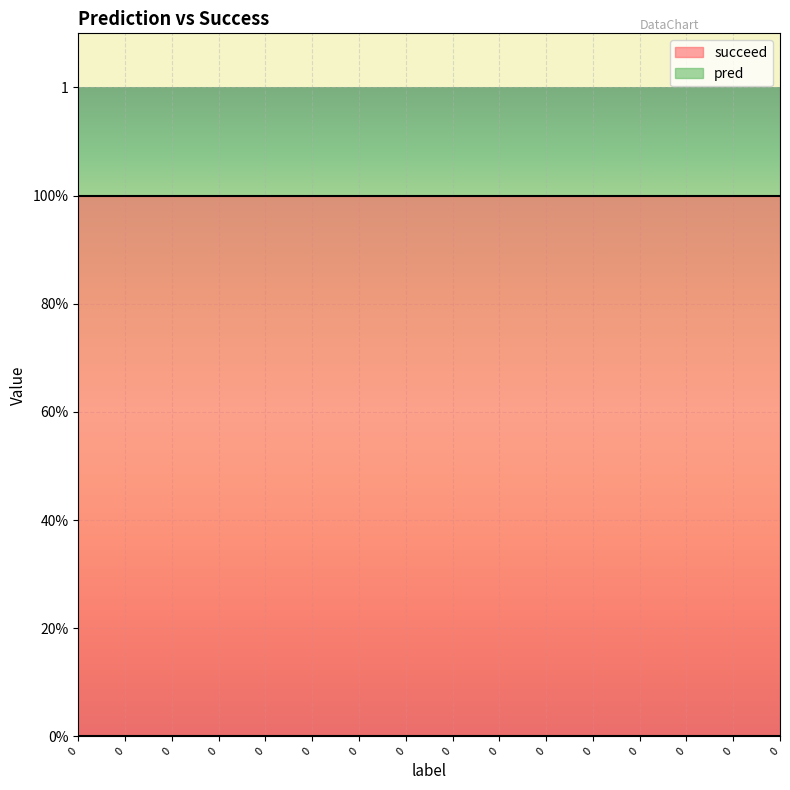

Reading left to right, what are all the values shown in this chart?

pred: 0	0	0	0	0	0	0	0	0	0	0	0	0	0	0	0
succeed: 1	1	1	1	1	1	1	1	1	1	1	1	1	1	1	1